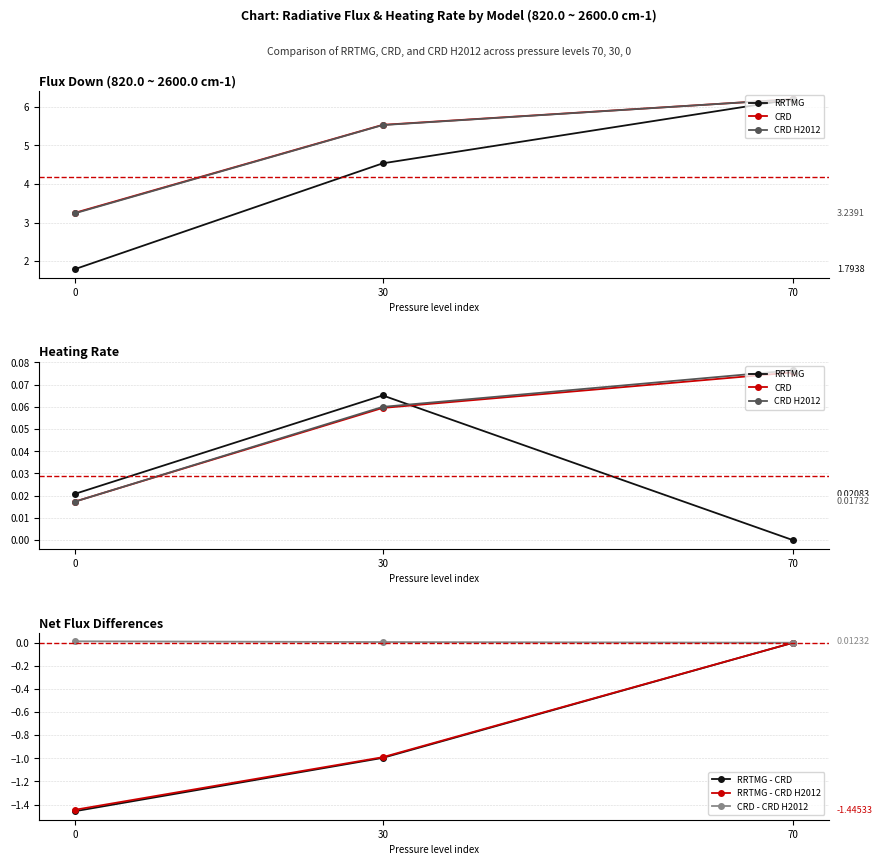

What is the total value across all series at 70?

0.2